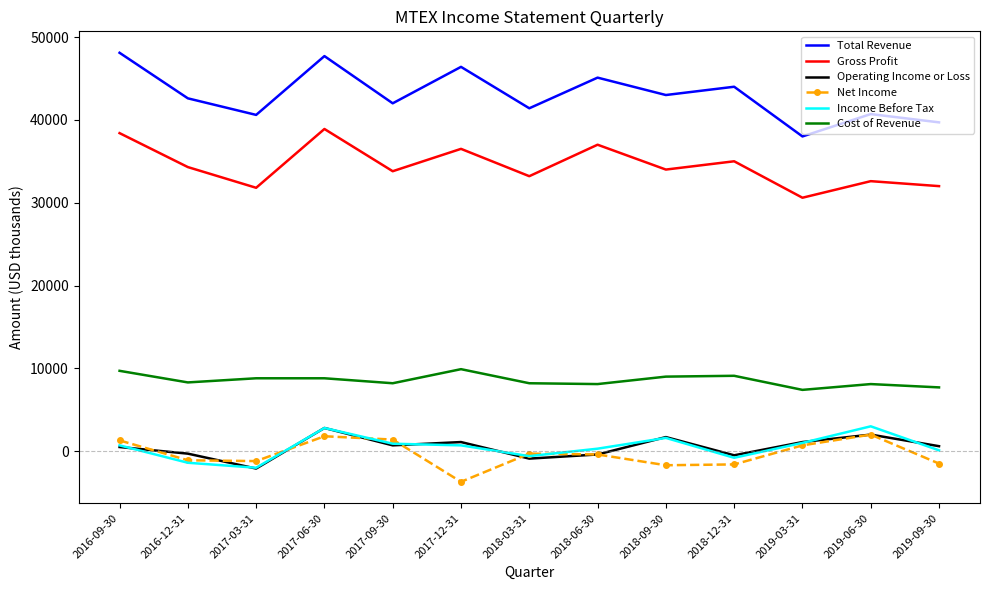

True or false: Net Income has more than 2 points higher than both neighbors.

True